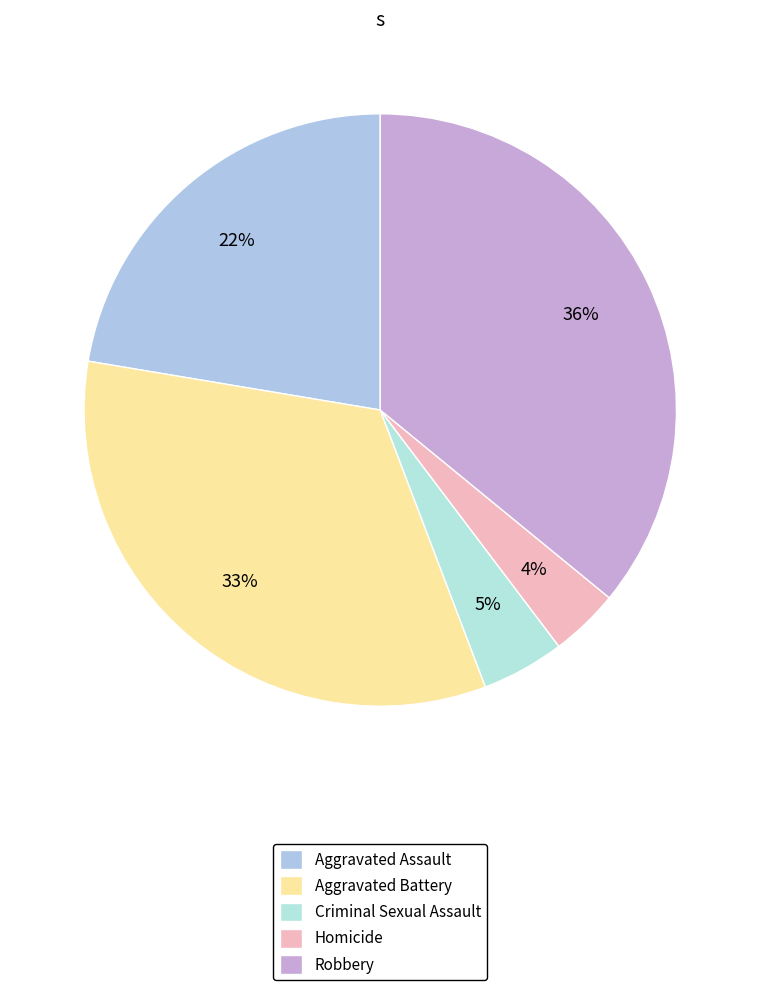

Is the sum of Aggravated Battery and Robbery greater than half?

Yes